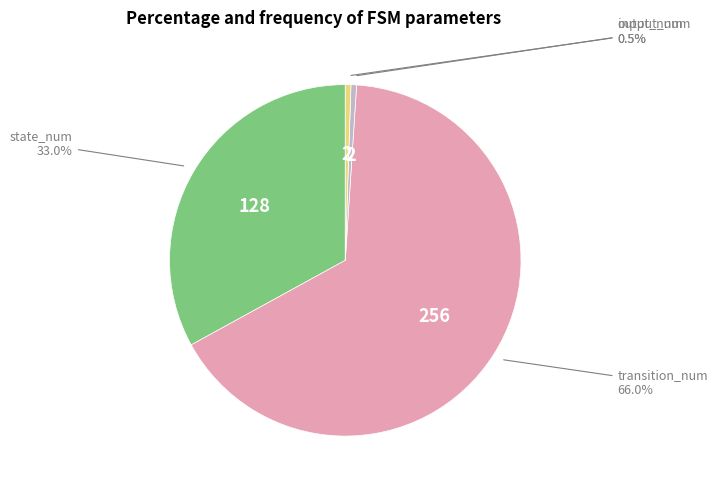

Is there any slice that represents more than half of the pie?

Yes